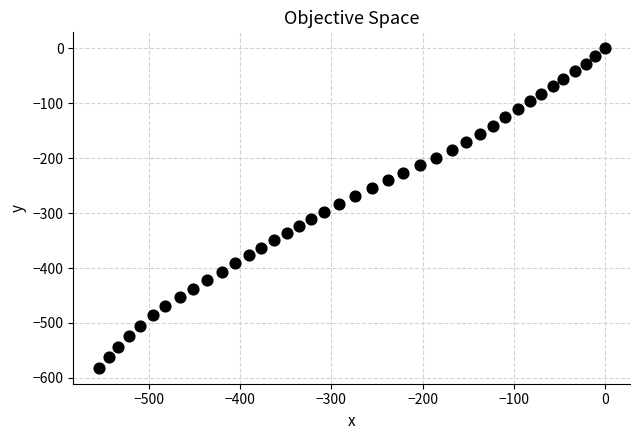

What is the range of X values (max minus min)?

555.6